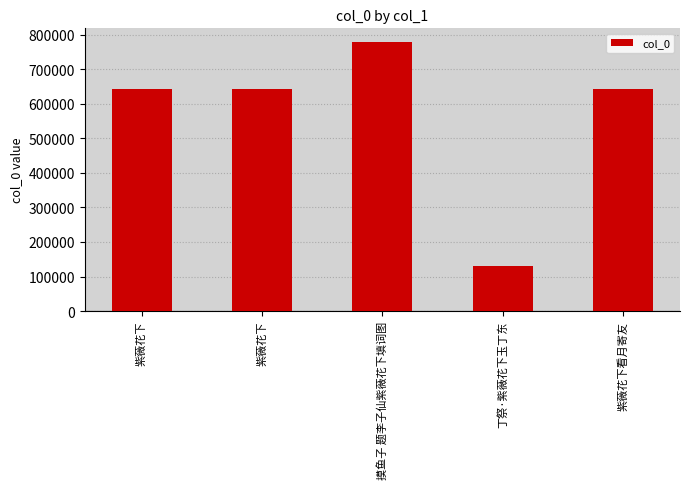

Does the chart contain stacked bars?

No